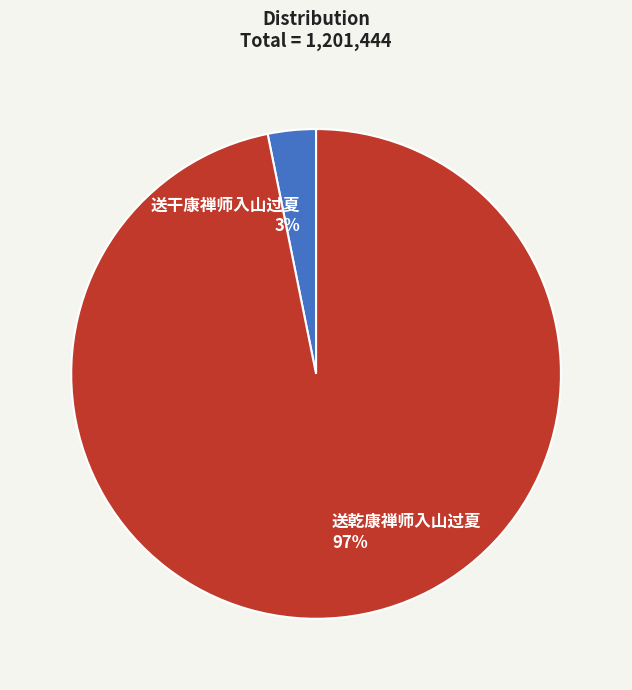

Is it true that 送干康禅师入山过夏 is 3% of the pie?

True